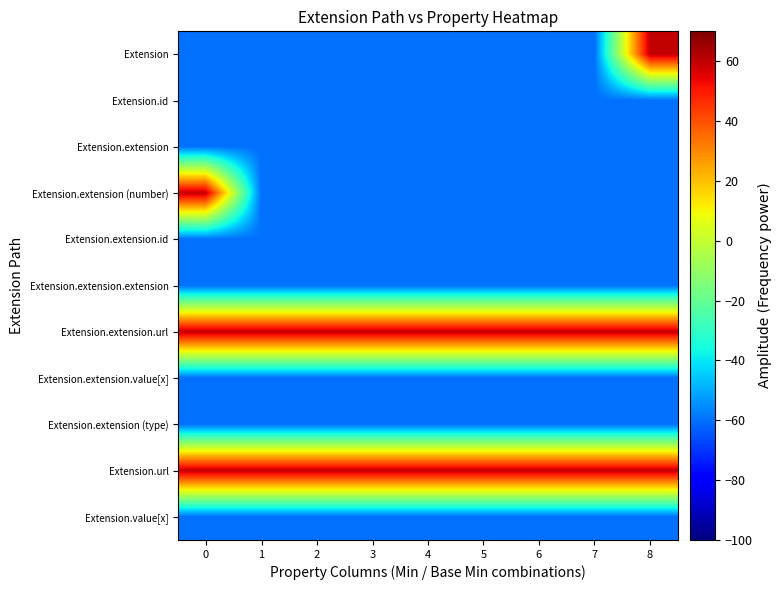

What is the difference between the highest and lowest values at 6?

120